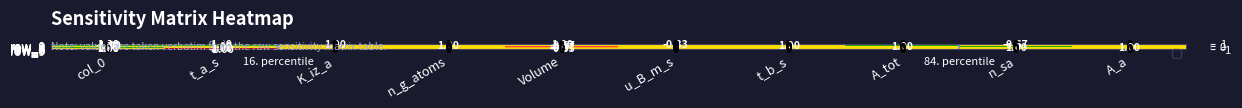

What is the average value of the 0 series?

0.2